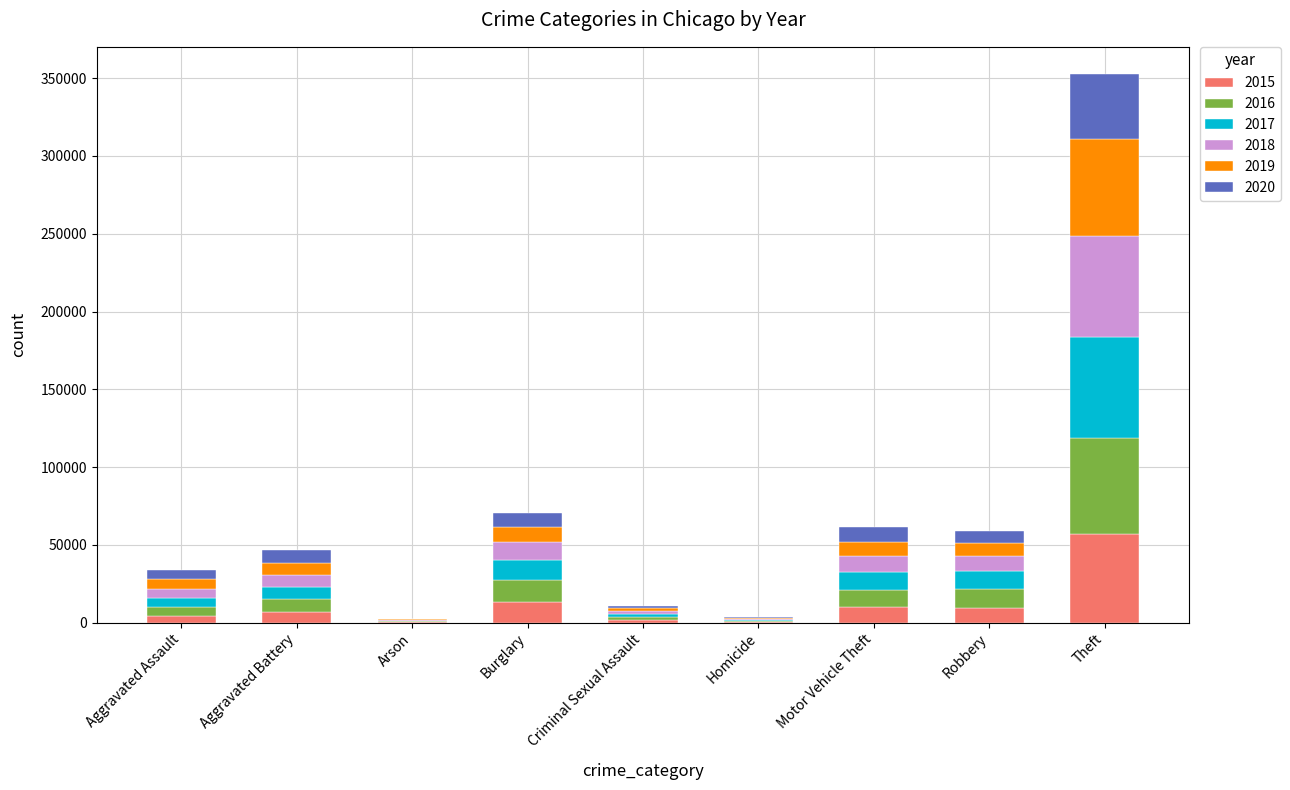

Count the number of data series in this chart.

6